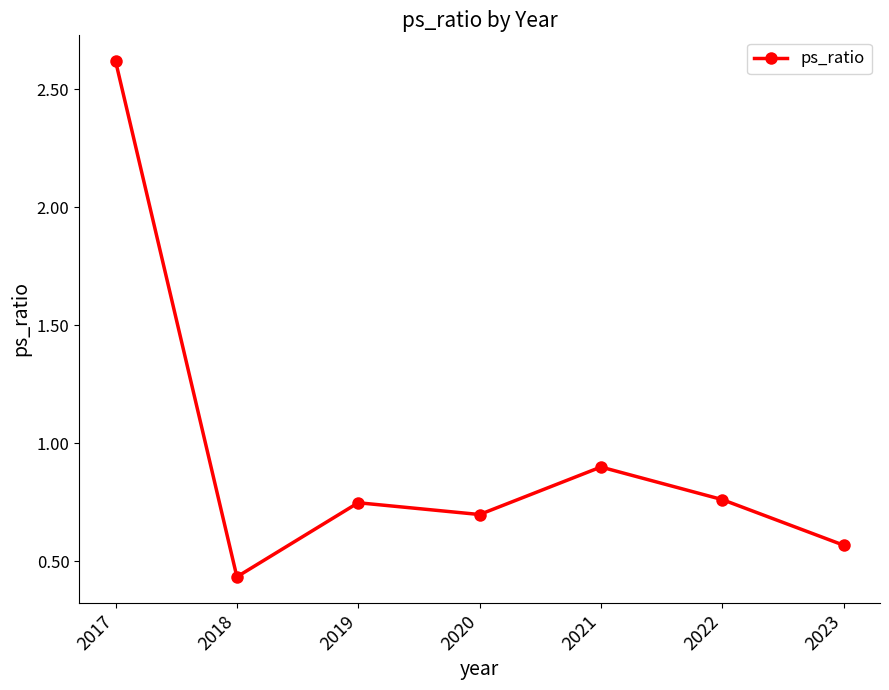

Between 2017 and 2018, which is larger?

2017